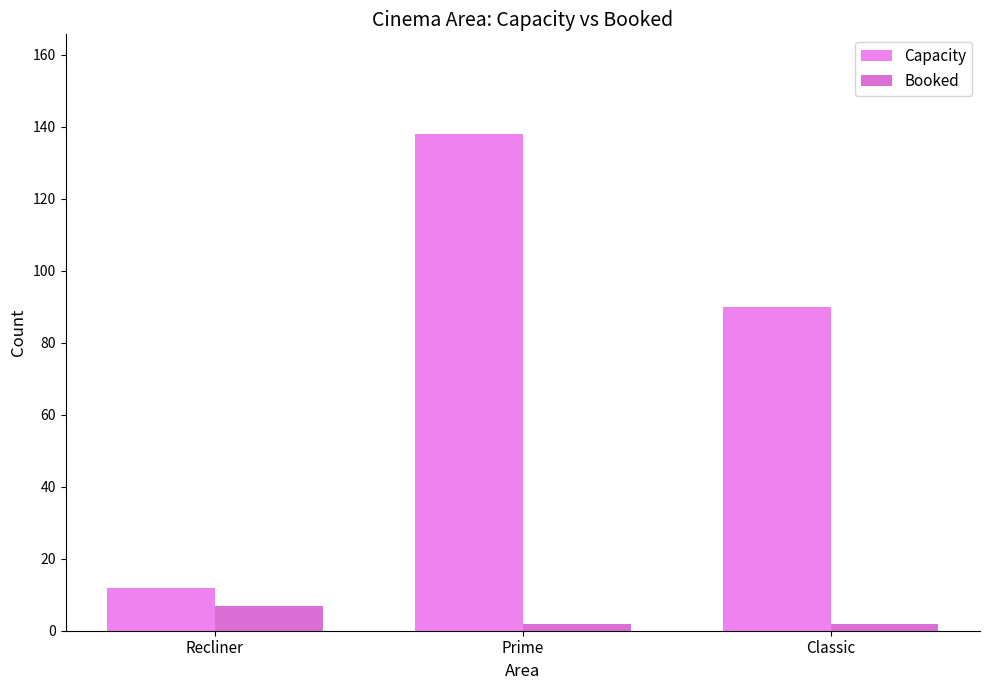

List the series in order of their overall mean, lowest first.

Booked, Capacity